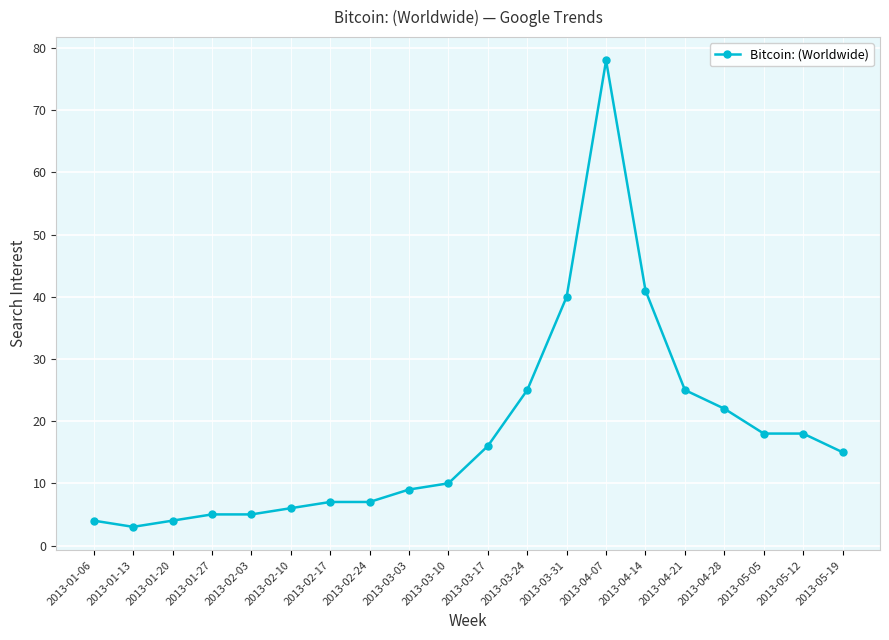

What is the difference between the maximum and minimum values?

75